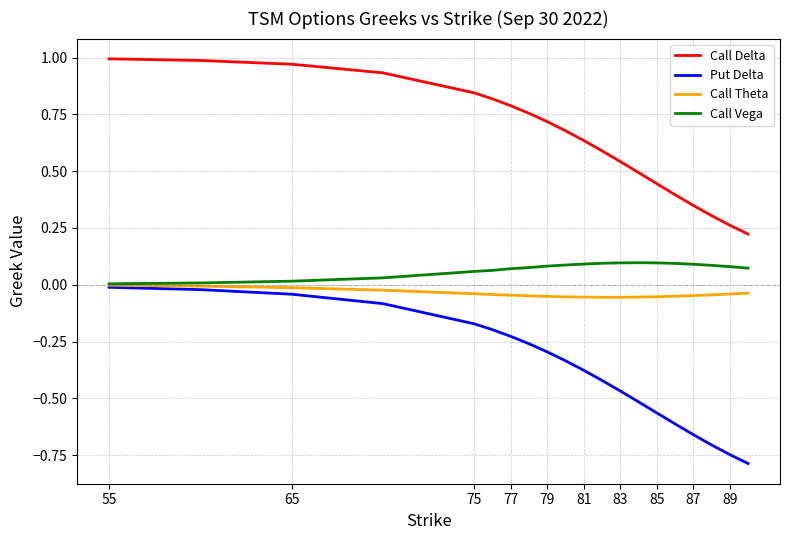

True or false: Call Theta and Call Delta intersect in this chart.

False